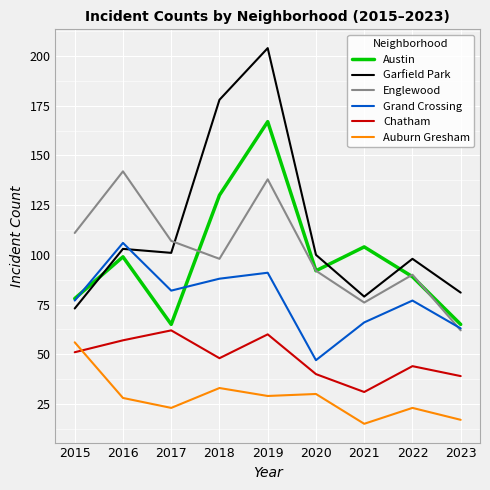

What are all the series names shown in the legend?

Austin, Garfield Park, Englewood, Grand Crossing, Chatham, Auburn Gresham